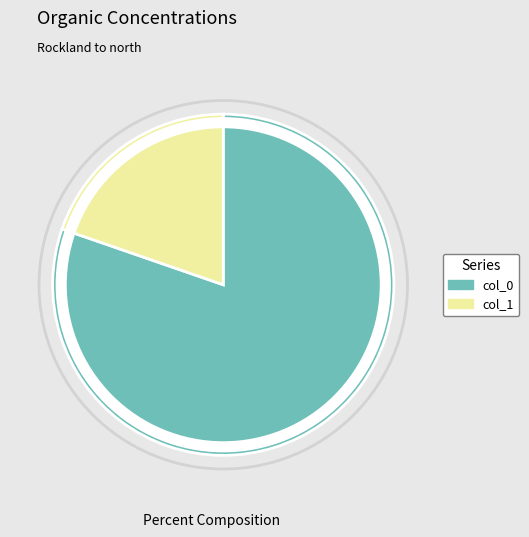

Is there any slice that represents more than half of the pie?

Yes